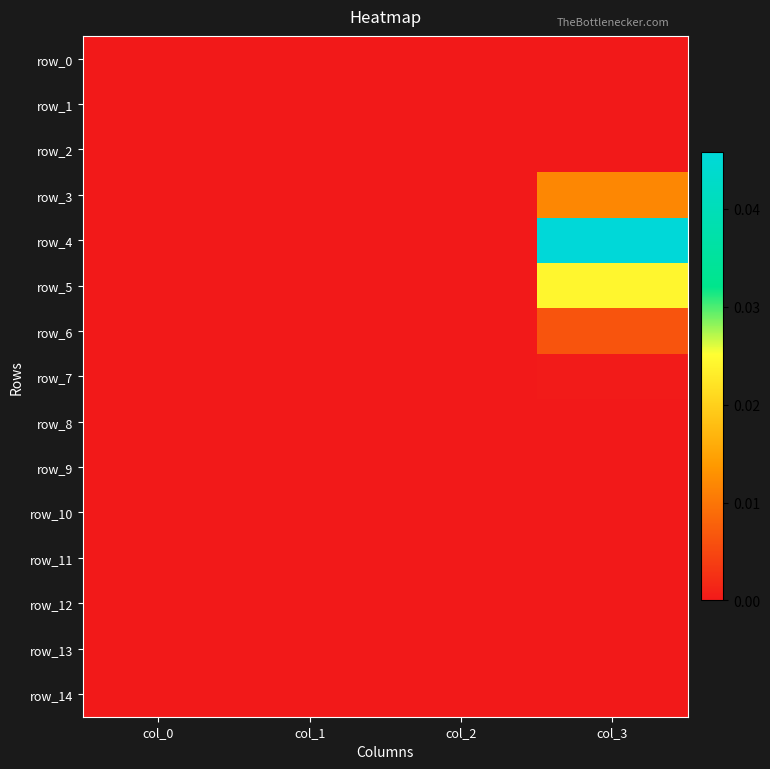

Which series has the largest range (max minus min)?

row_4